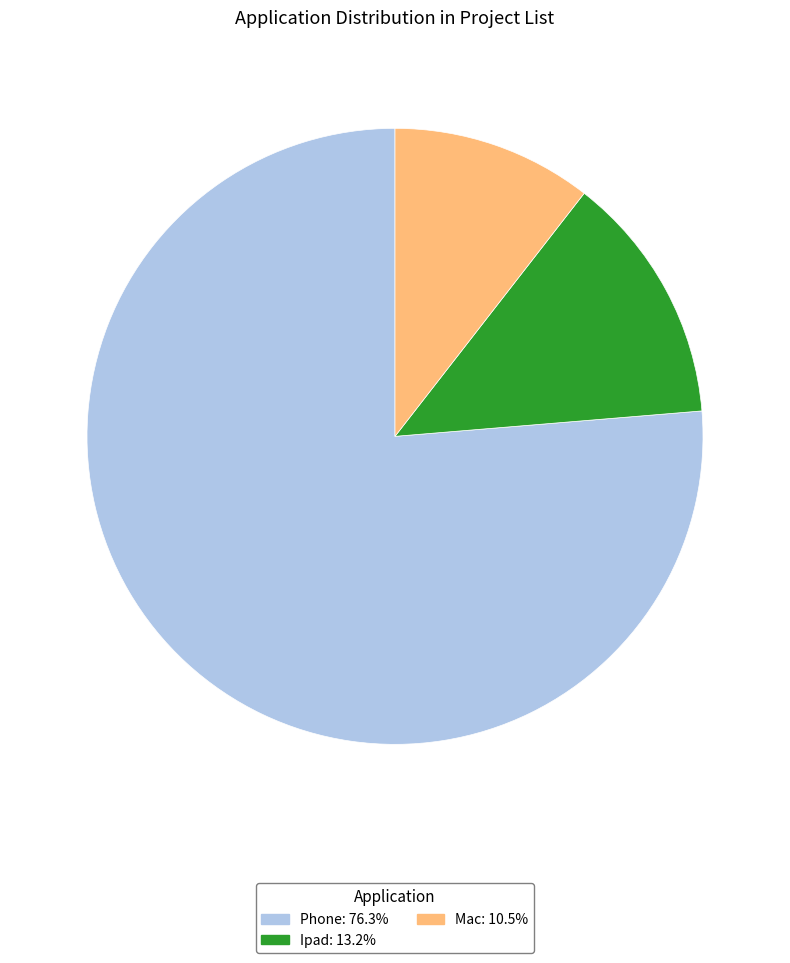

Combined, do Mac: 10.5% and Phone: 76.3% account for over 50%?

Yes